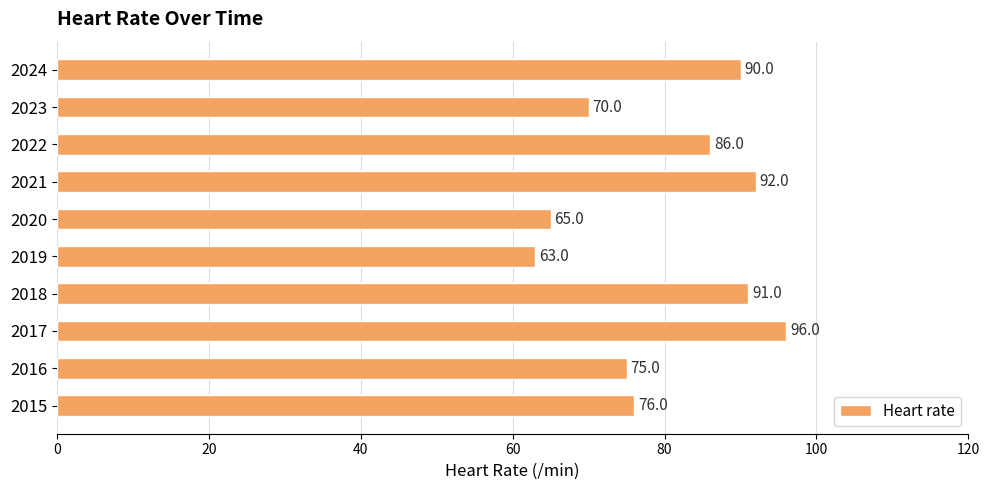

At which category does the chart reach its minimum across all series?

2019